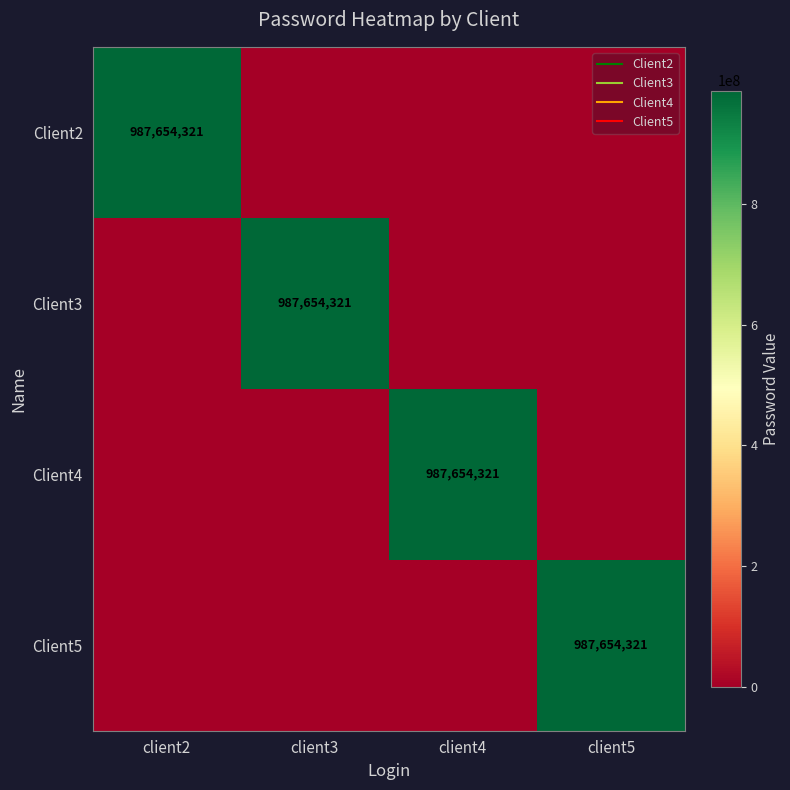

Rank the series by their maximum value, from highest to lowest.

Client2, Client3, Client4, Client5